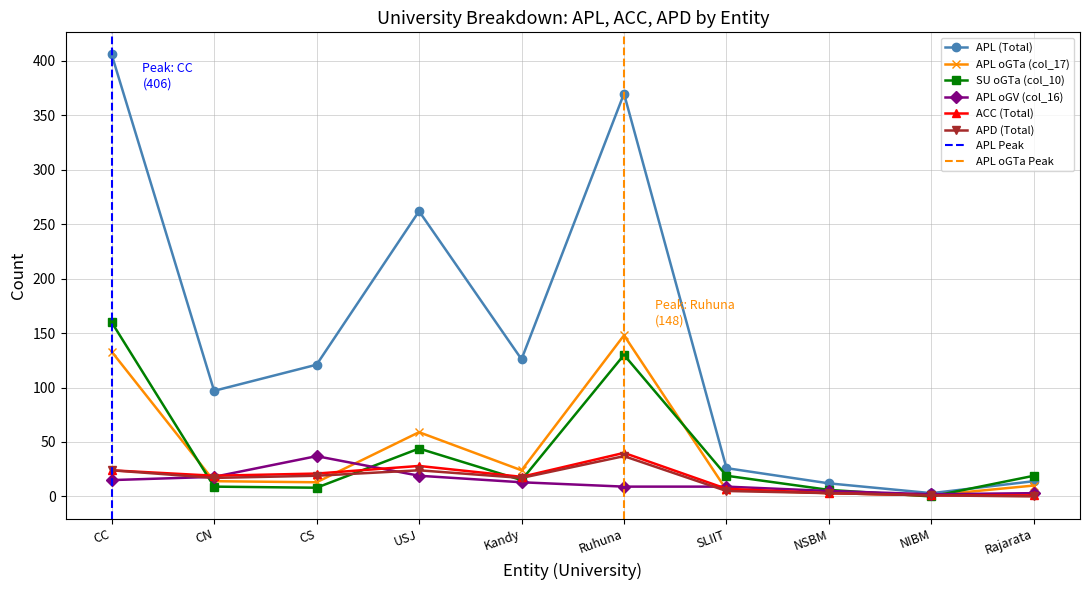

Reading left to right, transcribe all the data shown in this chart.

APL (Total): 406	97	121	262	126	370	26	12	3	14
APL oGTa (col_17): 133	14	13	59	24	148	6	3	1	10
SU oGTa (col_10): 160	9	8	44	15	130	19	6	0	19
APL oGV (col_16): 15	18	37	19	13	9	9	5	2	3
ACC (Total): 24	19	21	28	18	40	7	3	1	1
APD (Total): 24	17	19	24	17	37	5	3	1	0